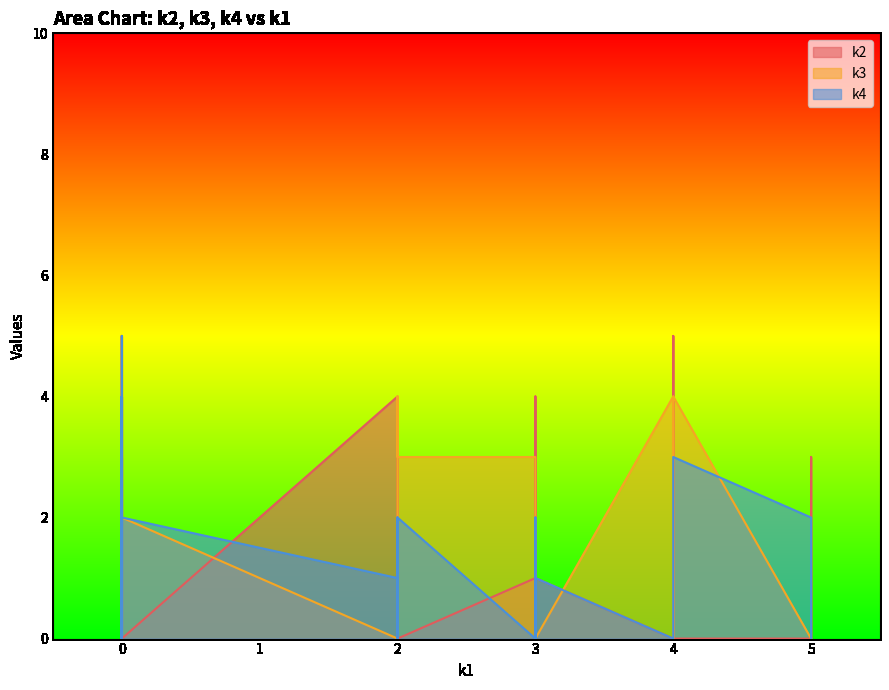

Where is k4 nearest to the value 2?

5